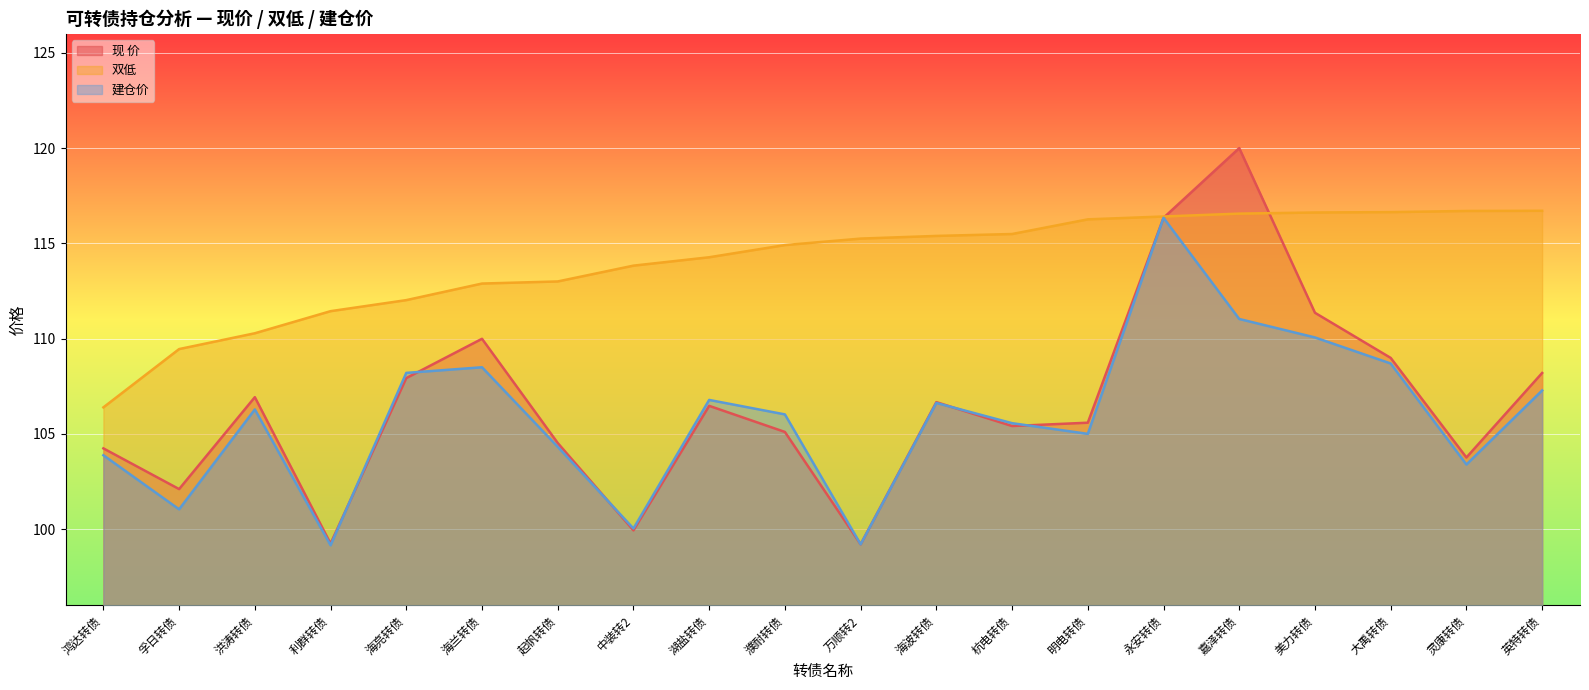

Is it true that 建仓价 equals 101.0 at 孚日转债?

True